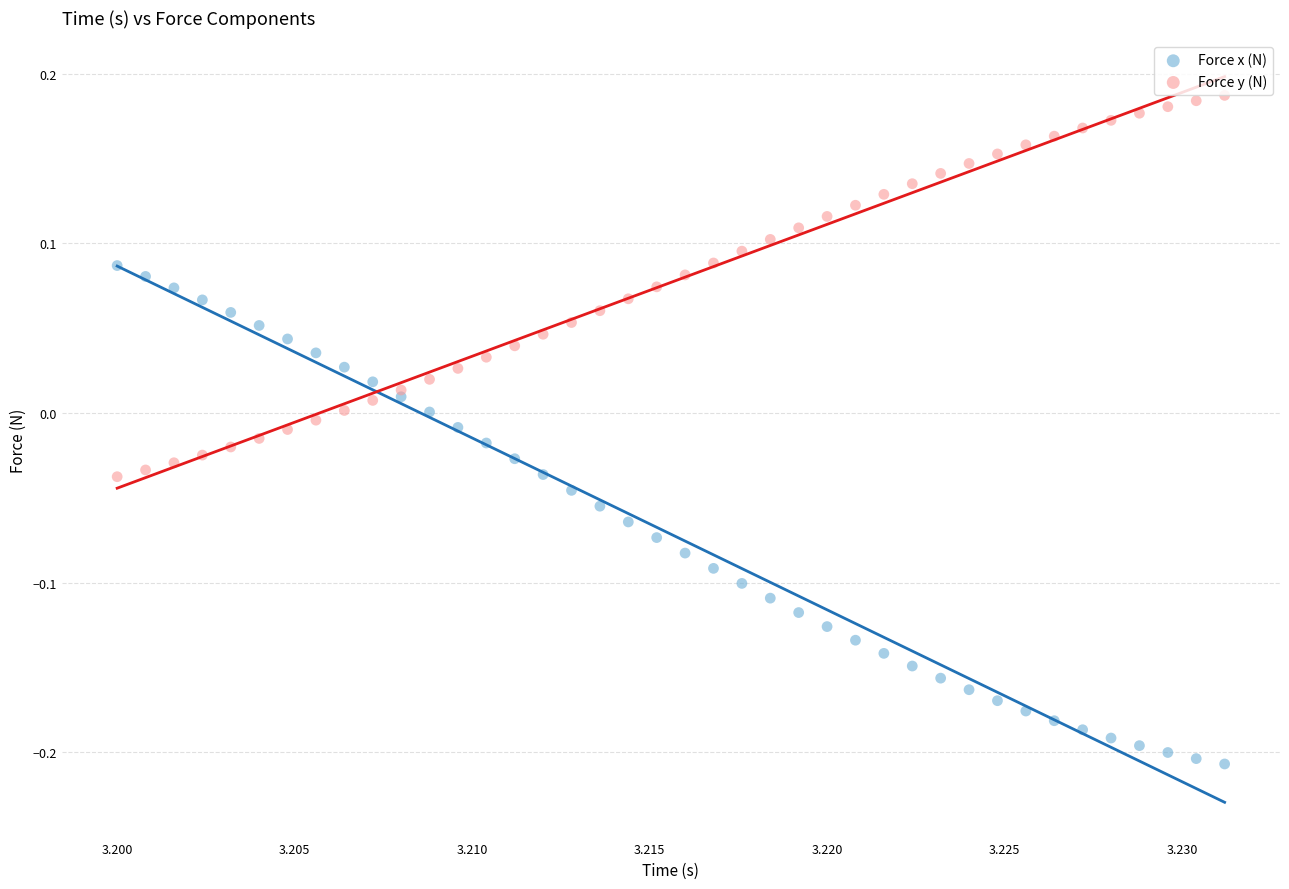

Which series has the largest Y range (max minus min)?

Force x (N)